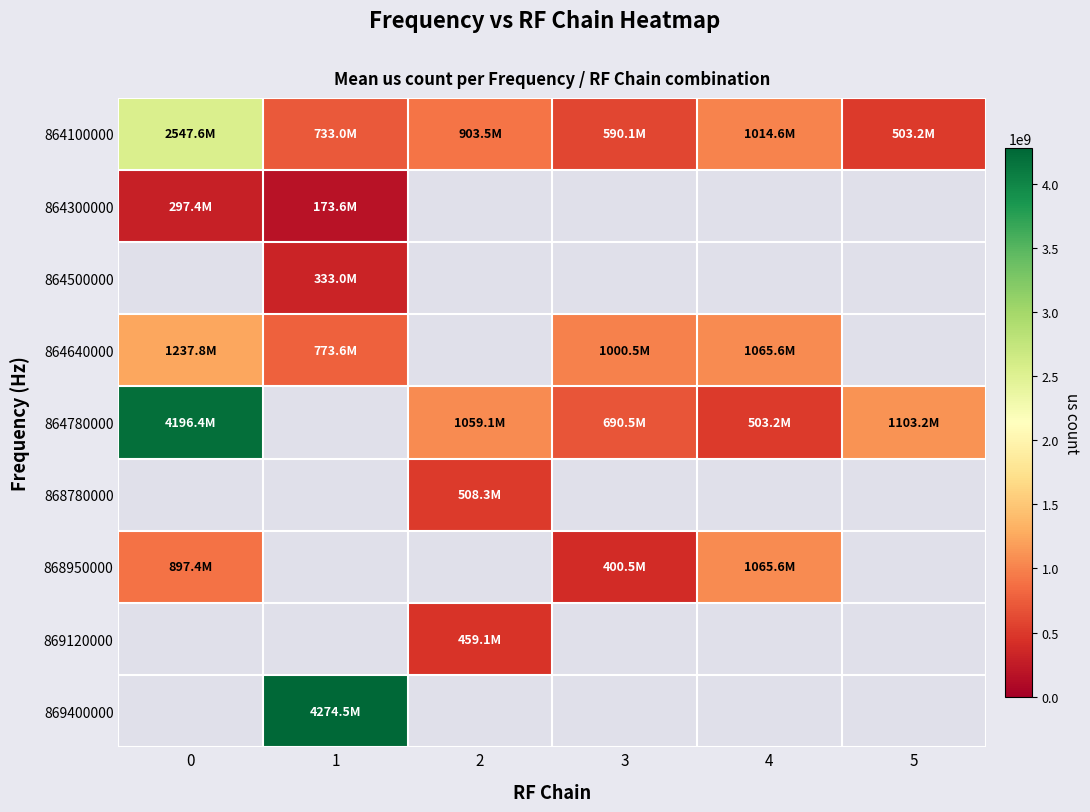

What is the smallest value displayed?

173596812.0